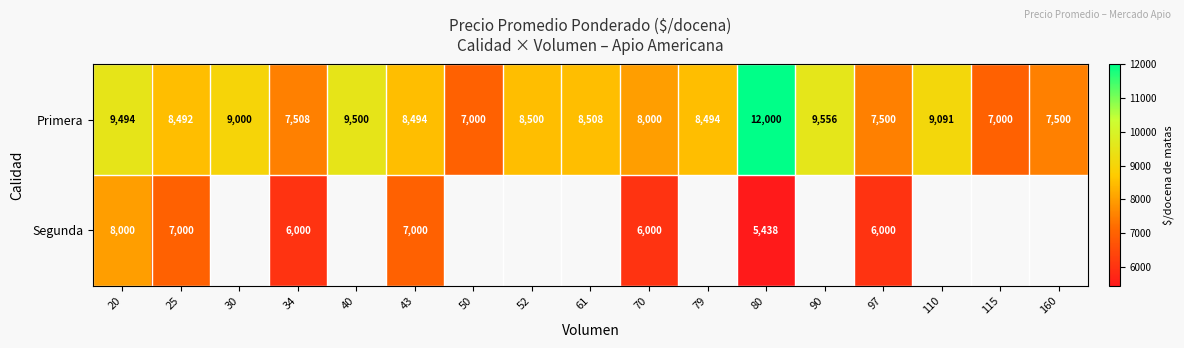

Is the value of Primera at 61 greater than the value of Segunda at 34?

Yes